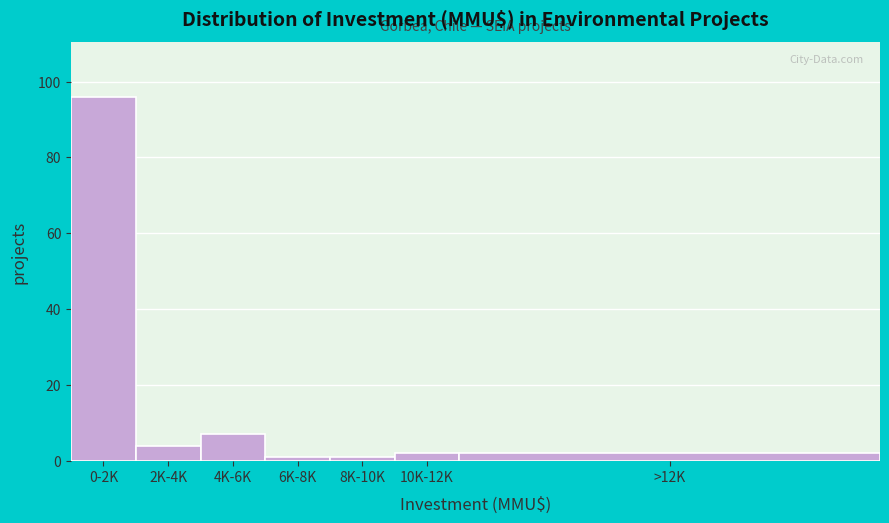

Reading left to right, what are all the values shown in this chart?

96	4	7	1	1	2	2